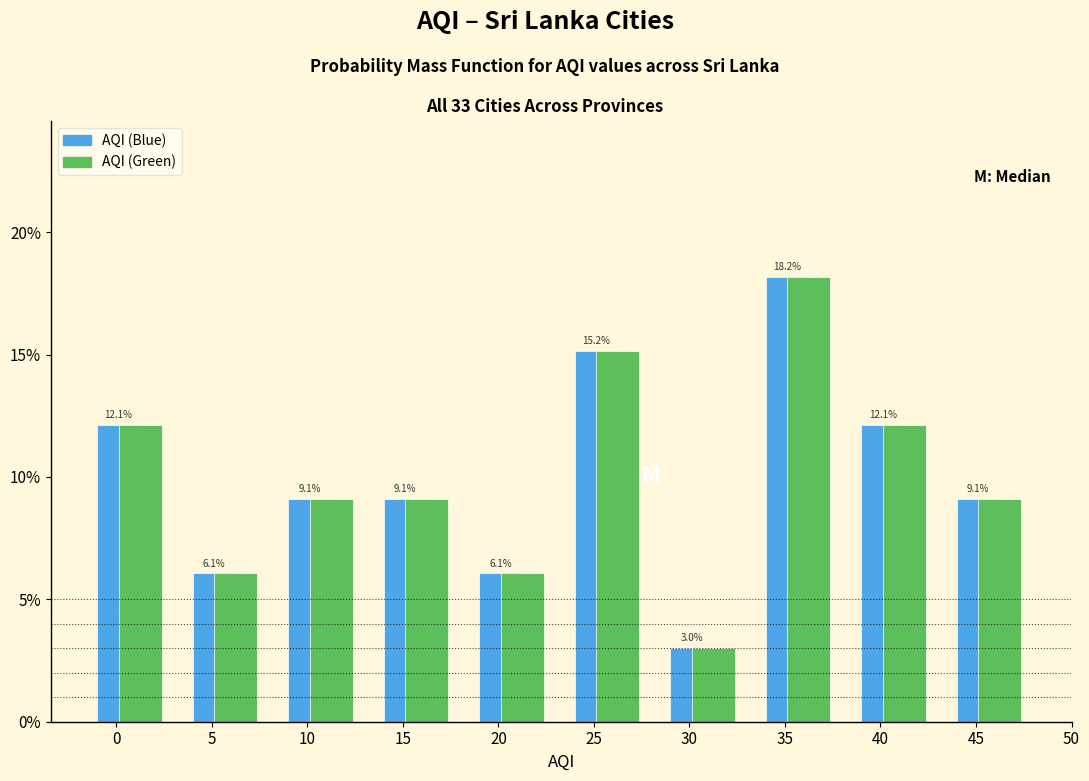

Are the bars horizontal?

No